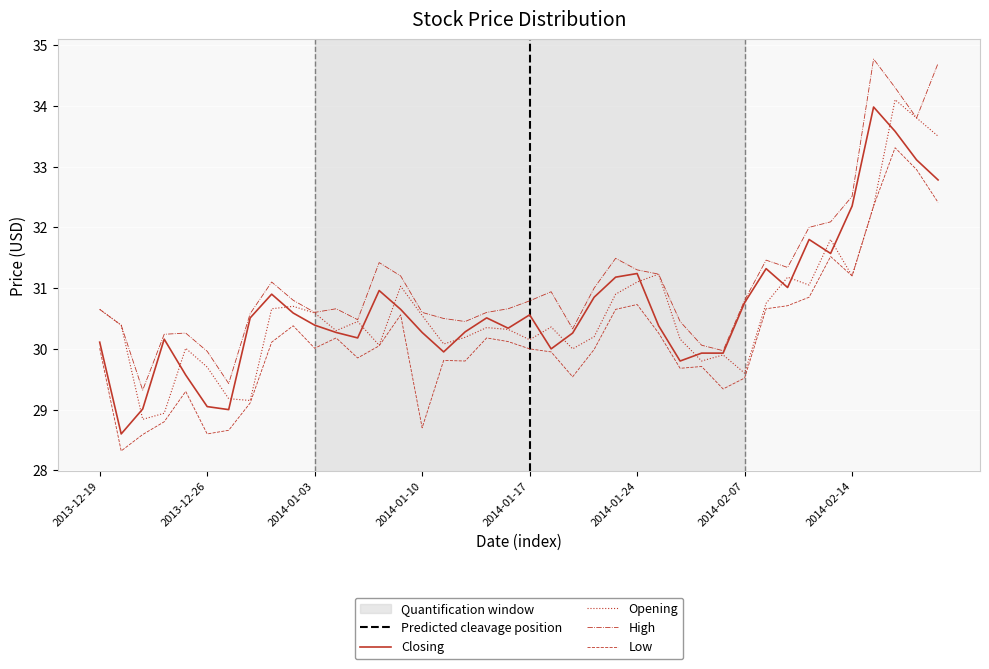

List the series in order of their peak value, lowest first.

Low, Closing, Opening, High